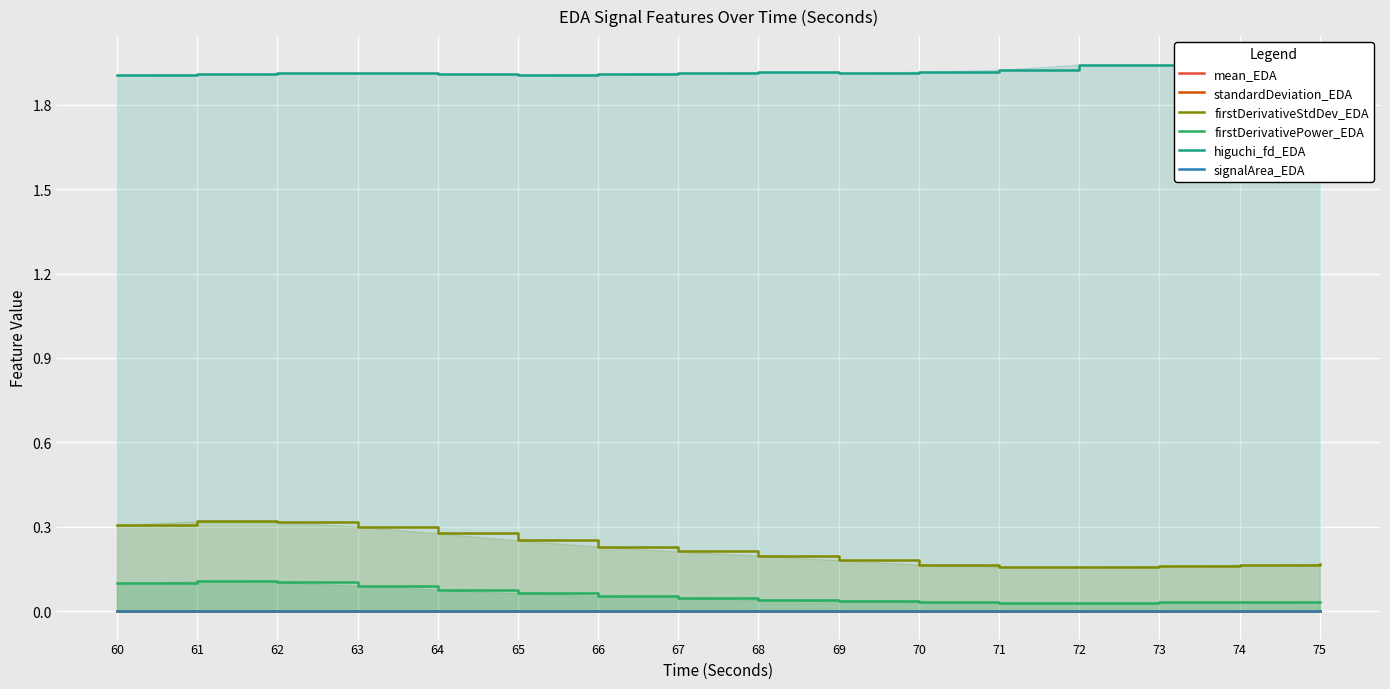

Reading left to right, transcribe all the data shown in this chart.

mean_EDA: 0.0	0.0	0.0	0.0	0.0	0.0	0.0	0.0	0.0	0.0	0.0	0.0	0.0	0.0	0.0	0.0
standardDeviation_EDA: 0.0	0.0	0.0	0.0	0.0	0.0	0.0	0.0	0.0	0.0	0.0	0.0	0.0	0.0	0.0	0.0
firstDerivativeStdDev_EDA: 0.3	0.3	0.3	0.3	0.3	0.3	0.2	0.2	0.2	0.2	0.2	0.2	0.2	0.2	0.2	0.2
firstDerivativePower_EDA: 0.1	0.1	0.1	0.1	0.1	0.1	0.1	0.0	0.0	0.0	0.0	0.0	0.0	0.0	0.0	0.0
higuchi_fd_EDA: 1.9	1.9	1.9	1.9	1.9	1.9	1.9	1.9	1.9	1.9	1.9	1.9	1.9	1.9	1.9	1.9
signalArea_EDA: 0.0	0.0	0.0	0.0	0.0	0.0	0.0	0.0	0.0	0.0	0.0	0.0	0.0	0.0	0.0	0.0